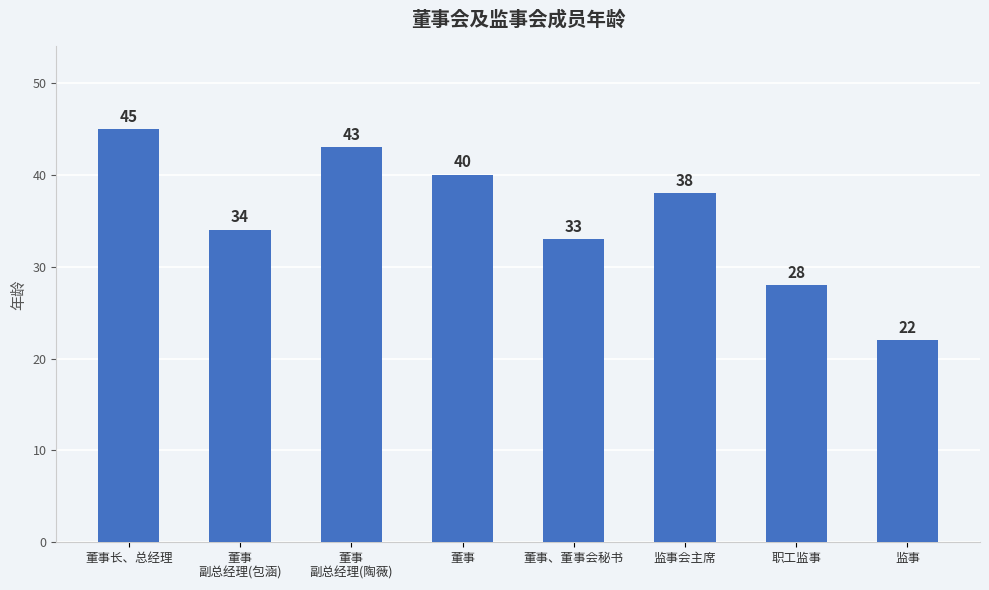

At which category does the chart reach its minimum across all series?

监事